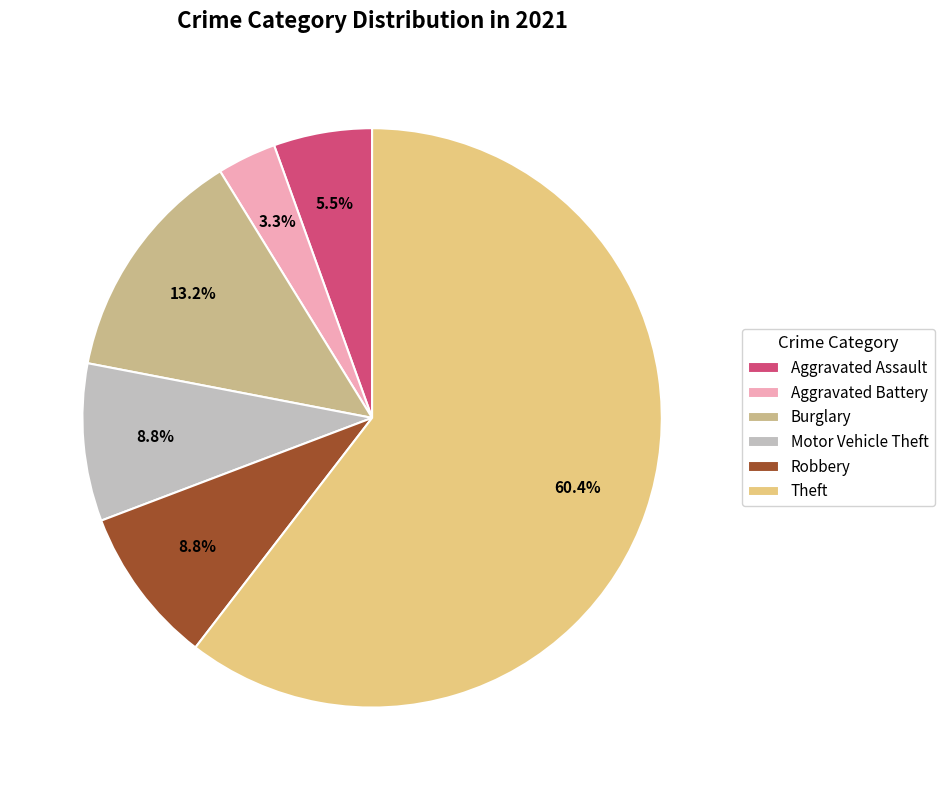

Which slice is the smallest?

Aggravated Battery